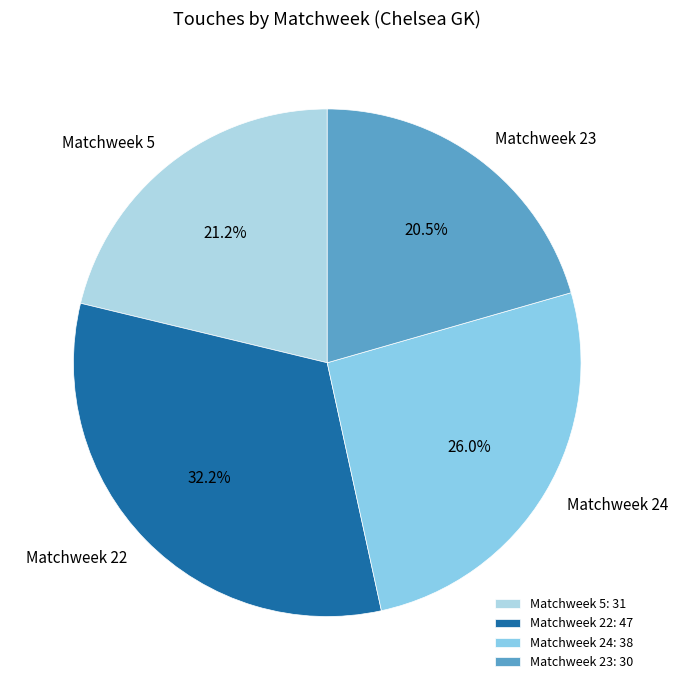

To the nearest percent, what is the combined percentage of Matchweek 22 and Matchweek 23?

53%